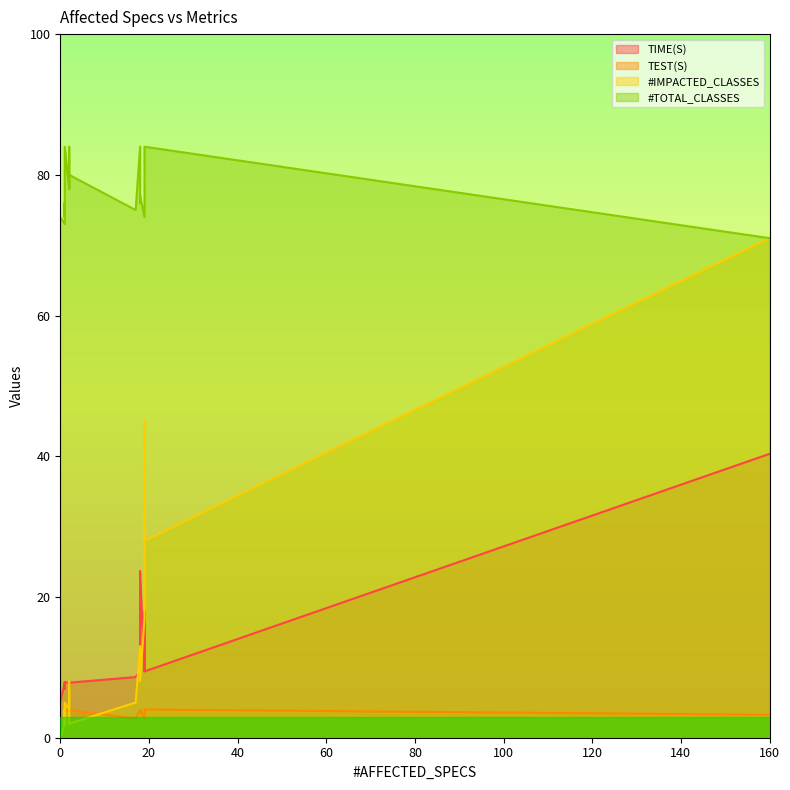

True or false: #IMPACTED_CLASSES and #TOTAL_CLASSES cross at least once.

False